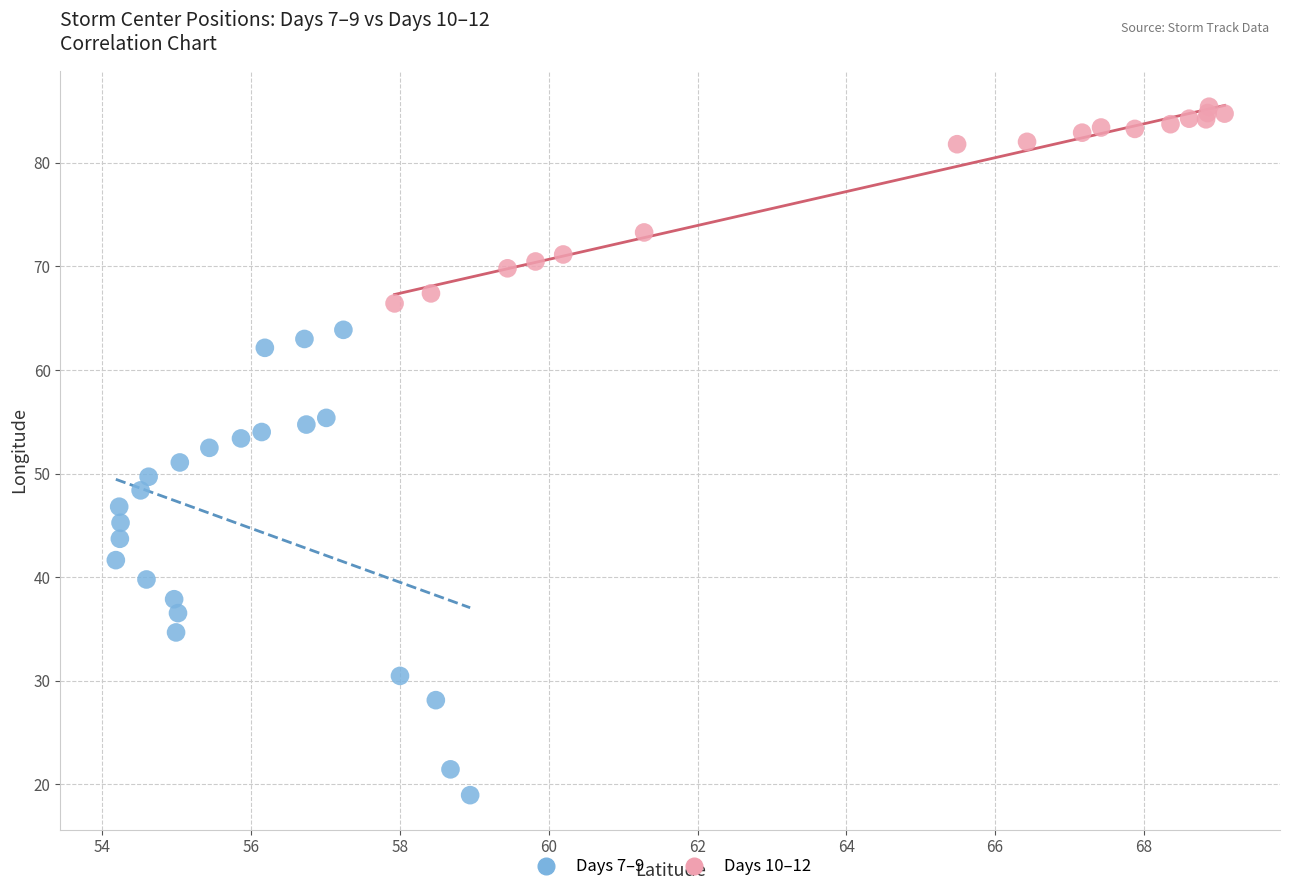

Which series contains the lowest Y value?

Days 7–9